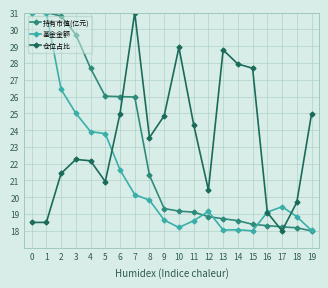

What is the difference between the highest and lowest values at 12?

1.6